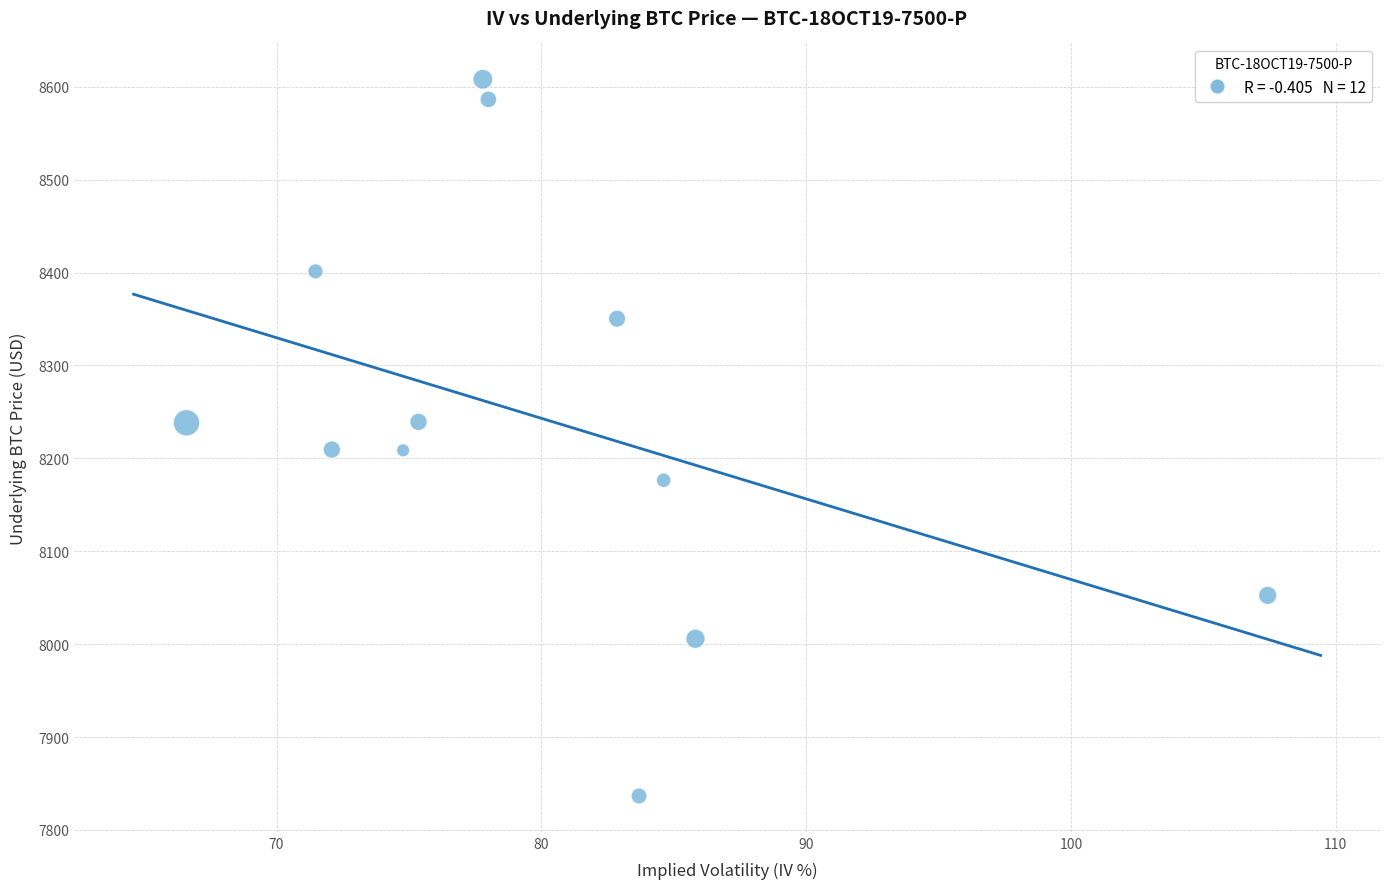

What is the average X value?

80.0